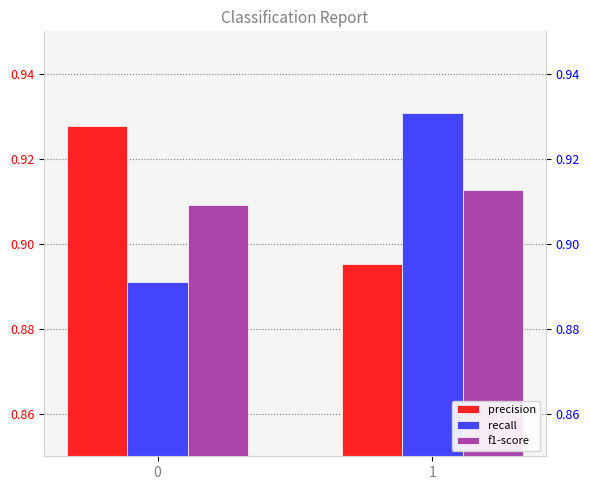

At how many categories does at least one series exceed 0?

2